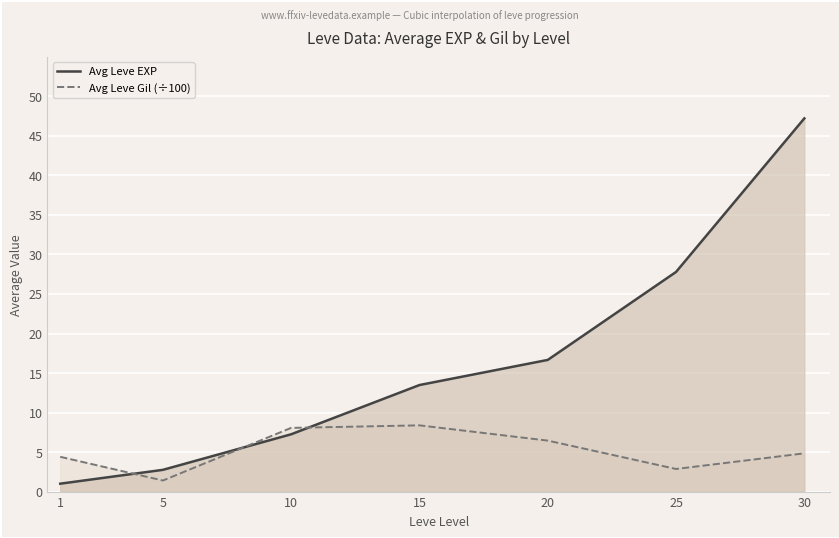

Reading left to right, transcribe all the data shown in this chart.

Avg Leve EXP: 1.0	2.8	7.2	13.5	16.7	27.8	47.2
Avg Leve Gil (÷100): 4.4	1.4	8.1	8.4	6.5	2.9	4.8